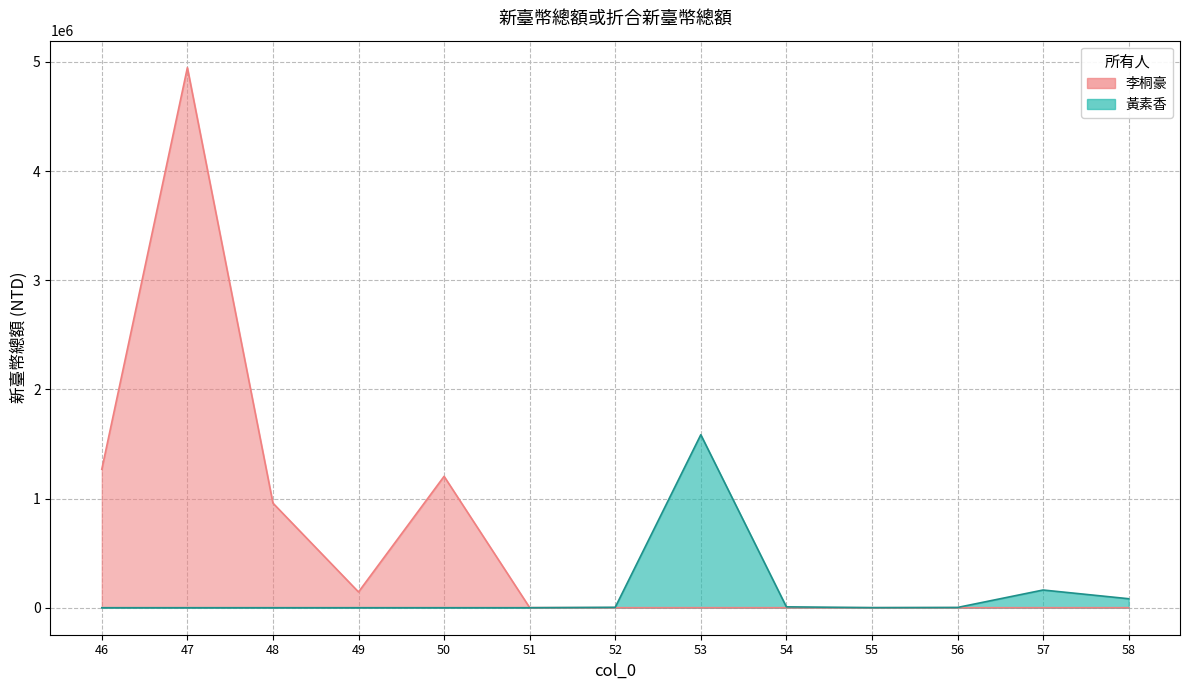

What is the sum of all 黃素香 values?

1844268